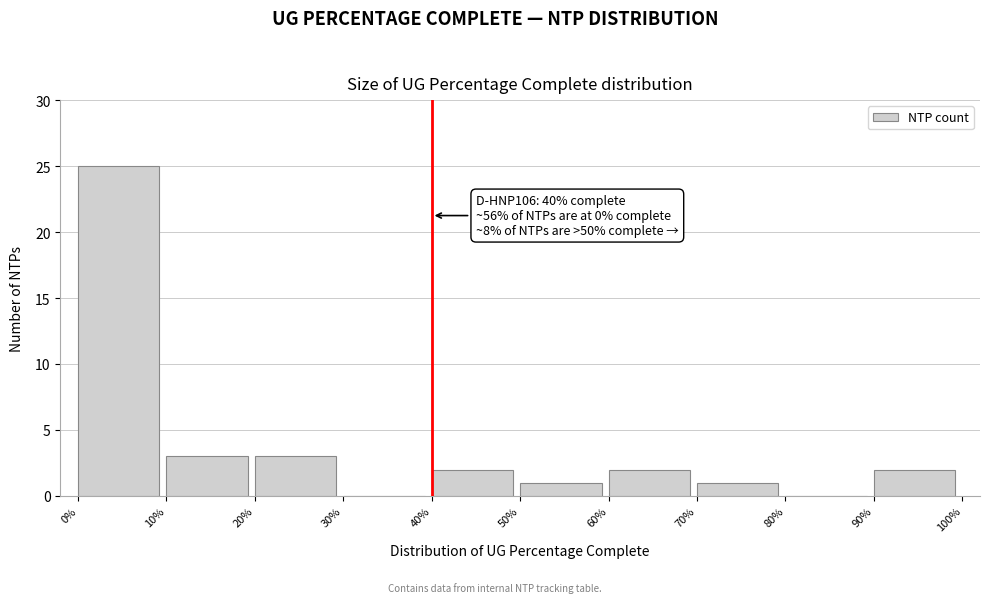

Reading left to right, extract all data points from this chart.

0%=25	10%=3	20%=3	30%=0	40%=2	50%=1	60%=2	70%=1	80%=0	90%=2